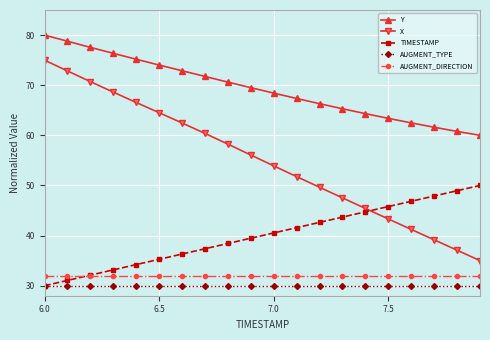

What is the maximum value shown in the chart?

80.0